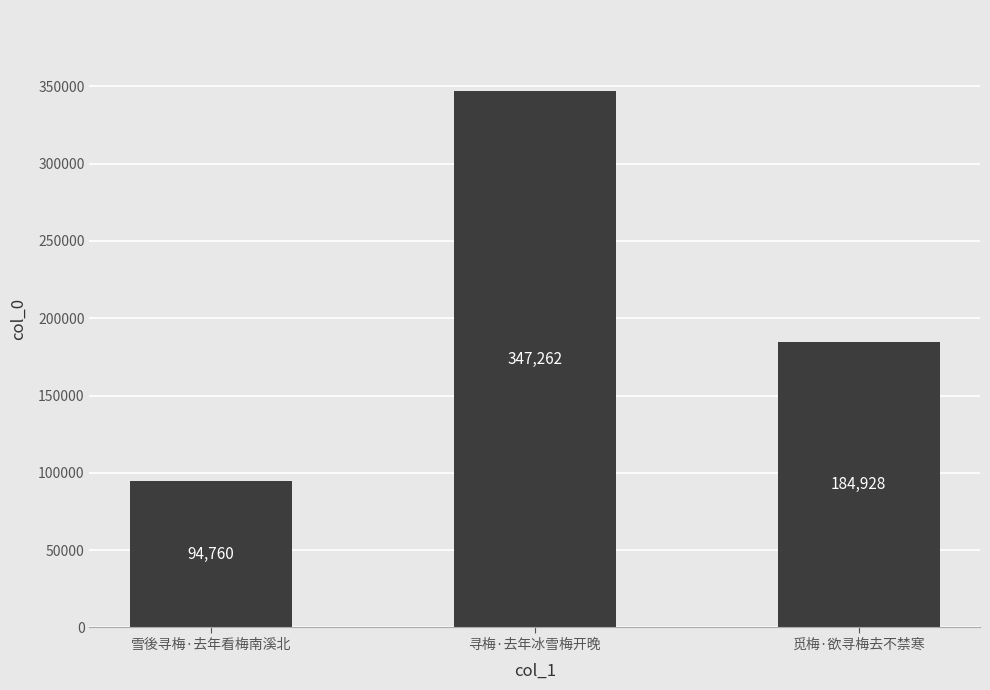

How many bars are there in total?

3